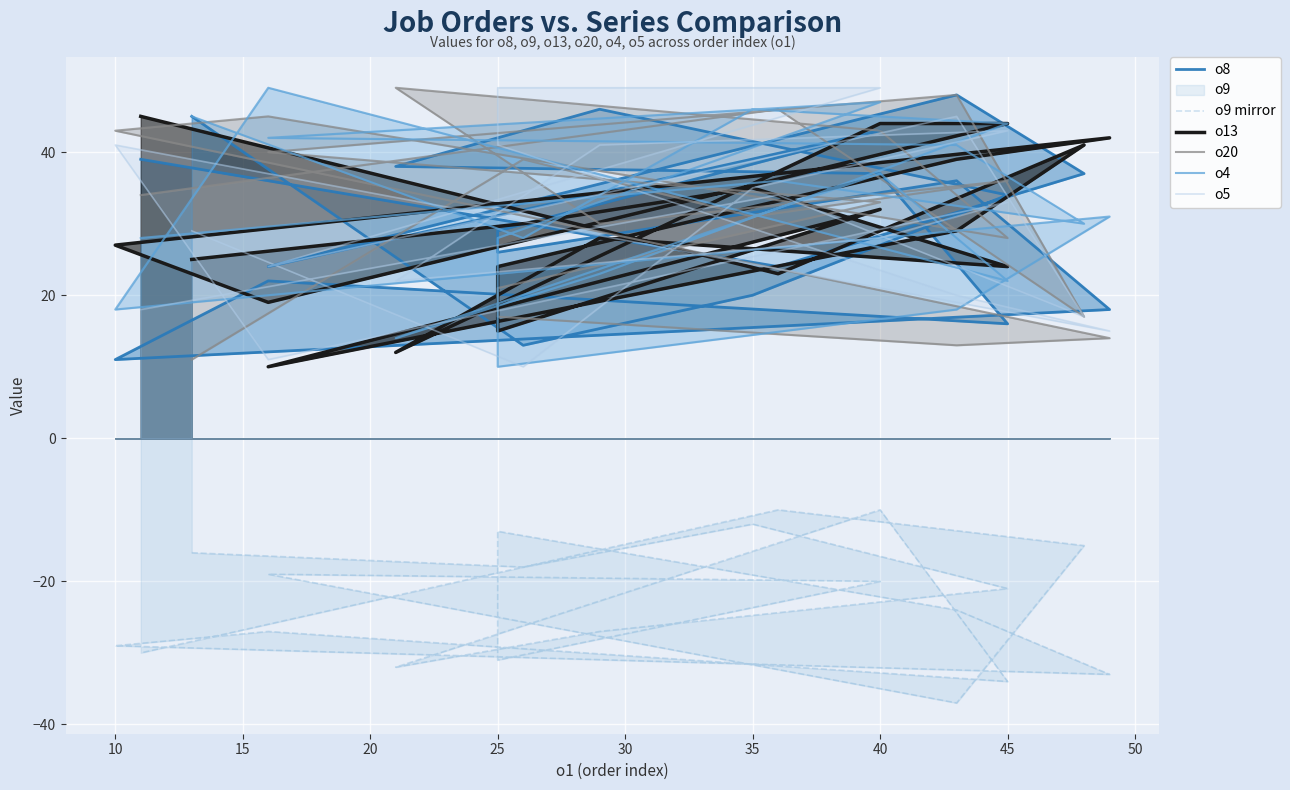

What is the average value of the o13 series?

29